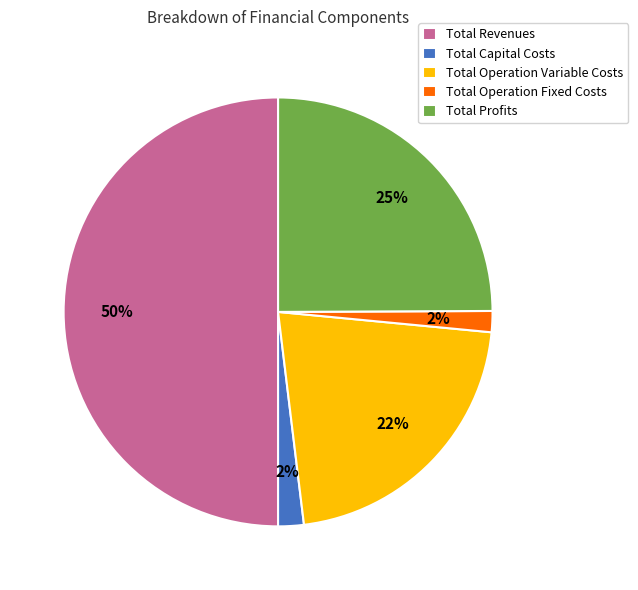

Does Total Profits account for over 50% of the chart?

No